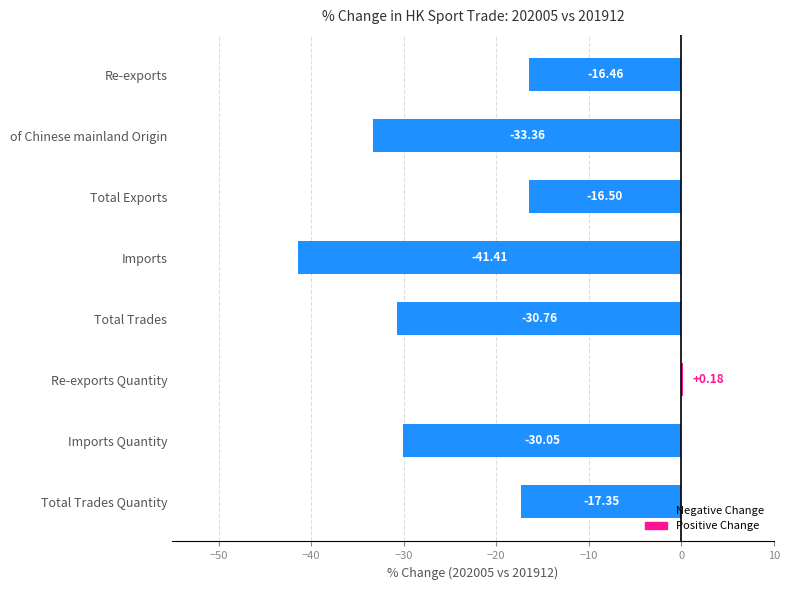

Are the bars horizontal?

Yes